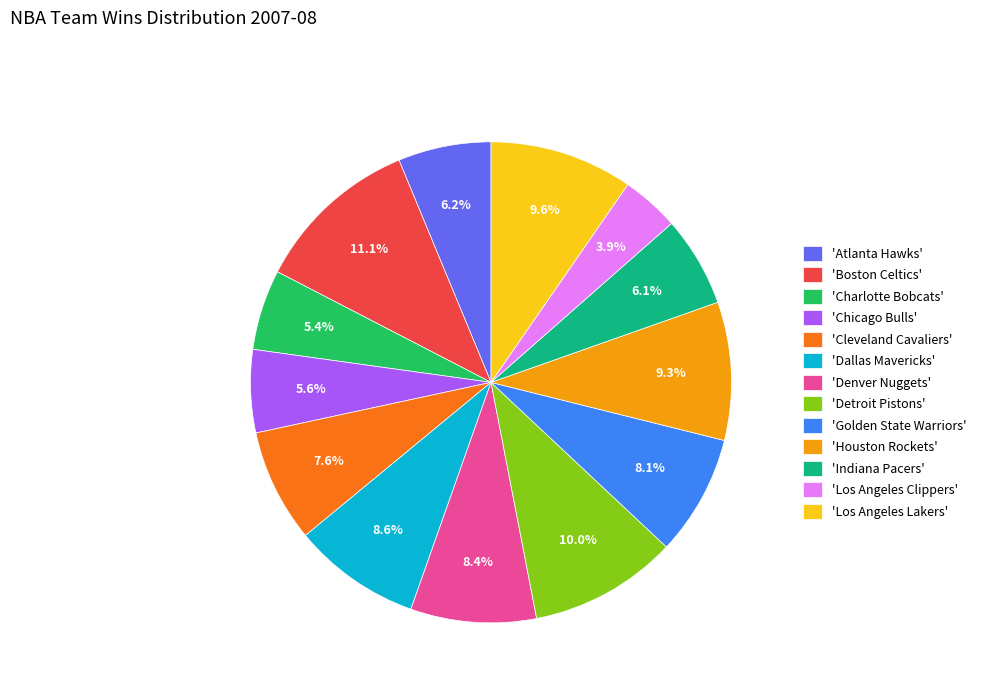

Does any single category account for the majority?

No